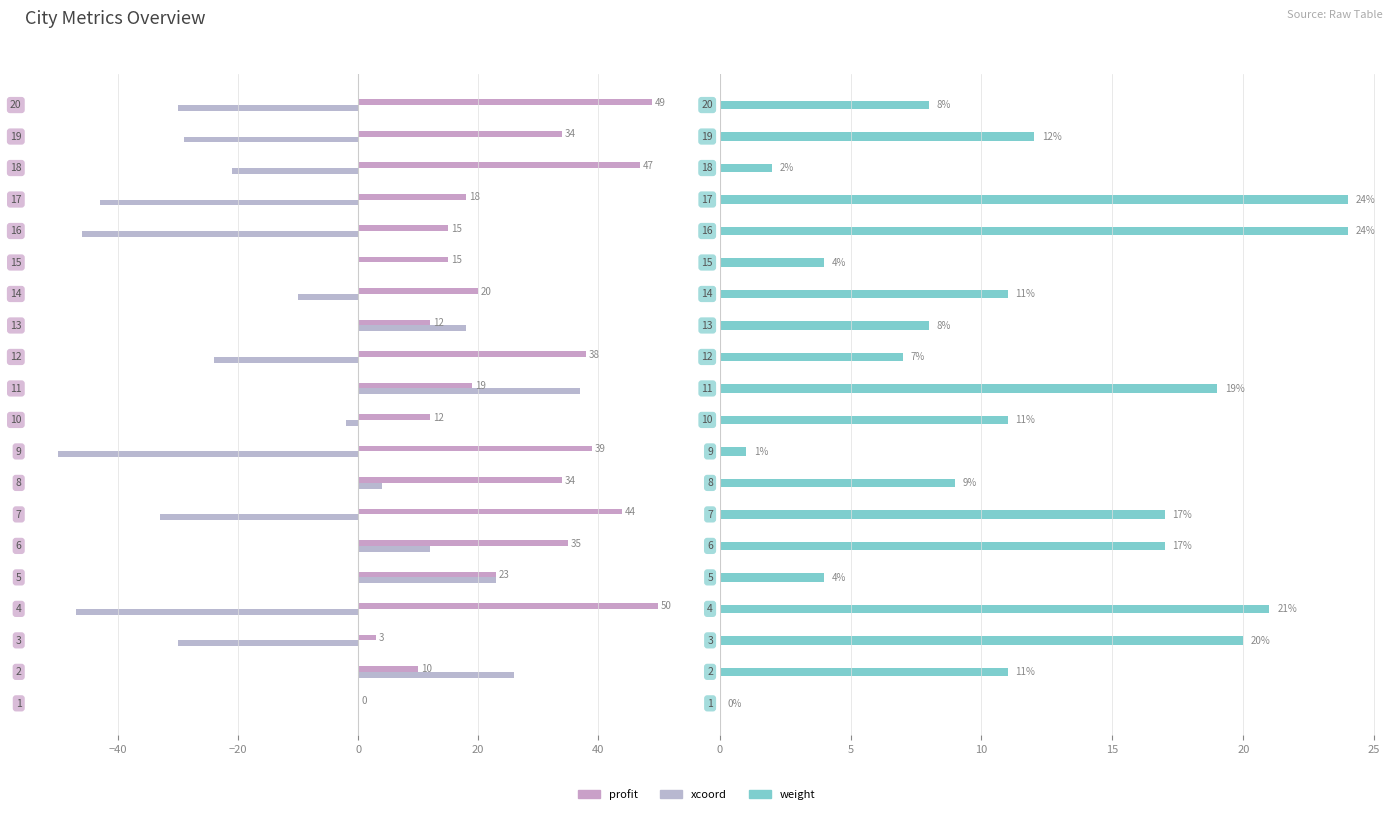

What is the sum of all profit values?

517